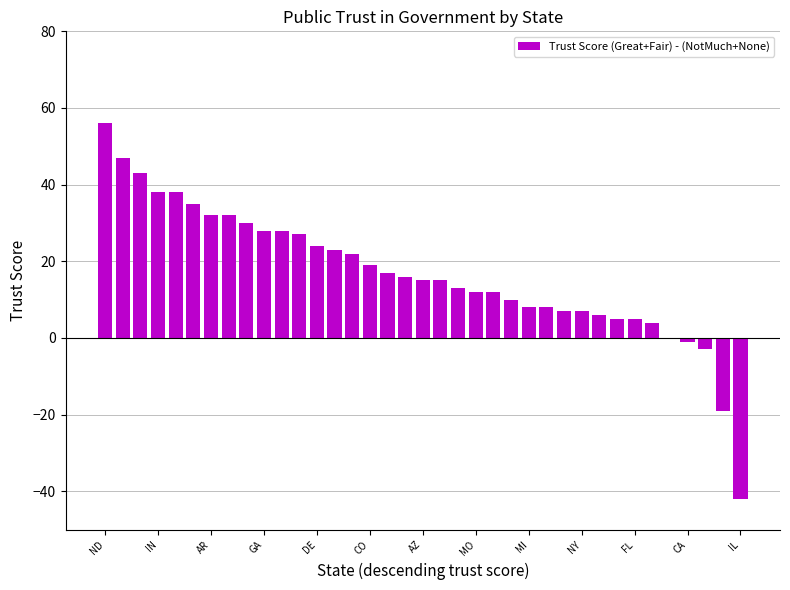

What is the greatest value displayed?

56